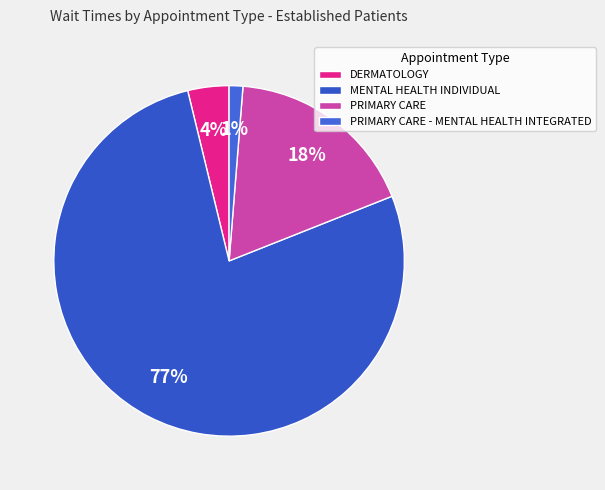

What is the majority slice?

MENTAL HEALTH INDIVIDUAL